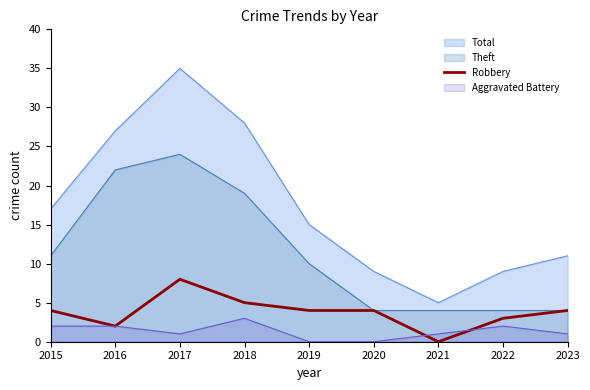

At which label is Total closest to 20?

2015